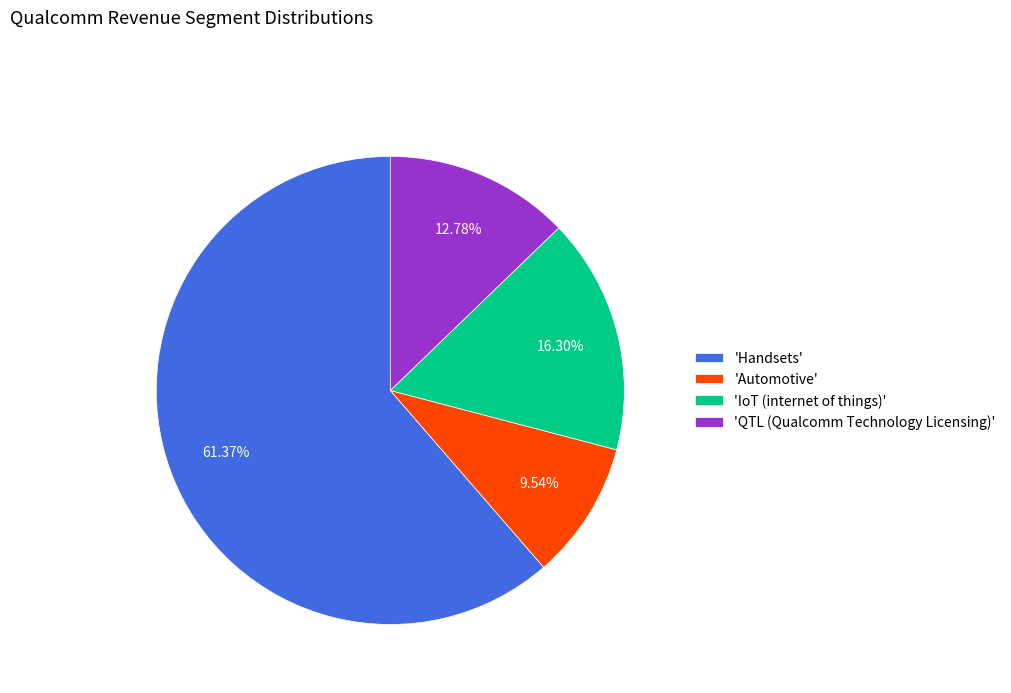

Rank the categories by value from highest to lowest.

'Handsets', 'IoT (internet of things)', 'QTL (Qualcomm Technology Licensing)', 'Automotive'